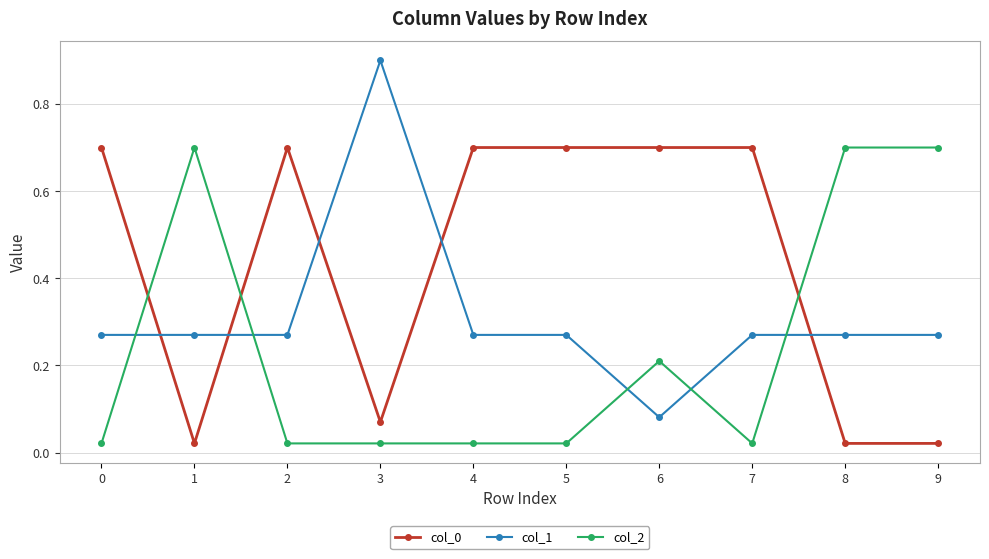

Count the number of data series in this chart.

3